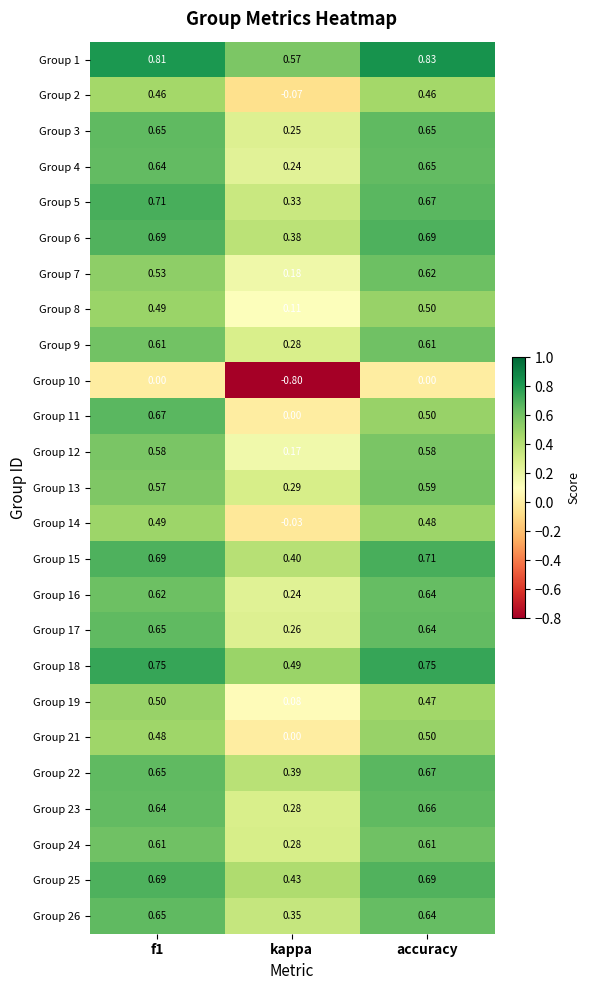

Which label corresponds to the smallest value in the chart?

kappa